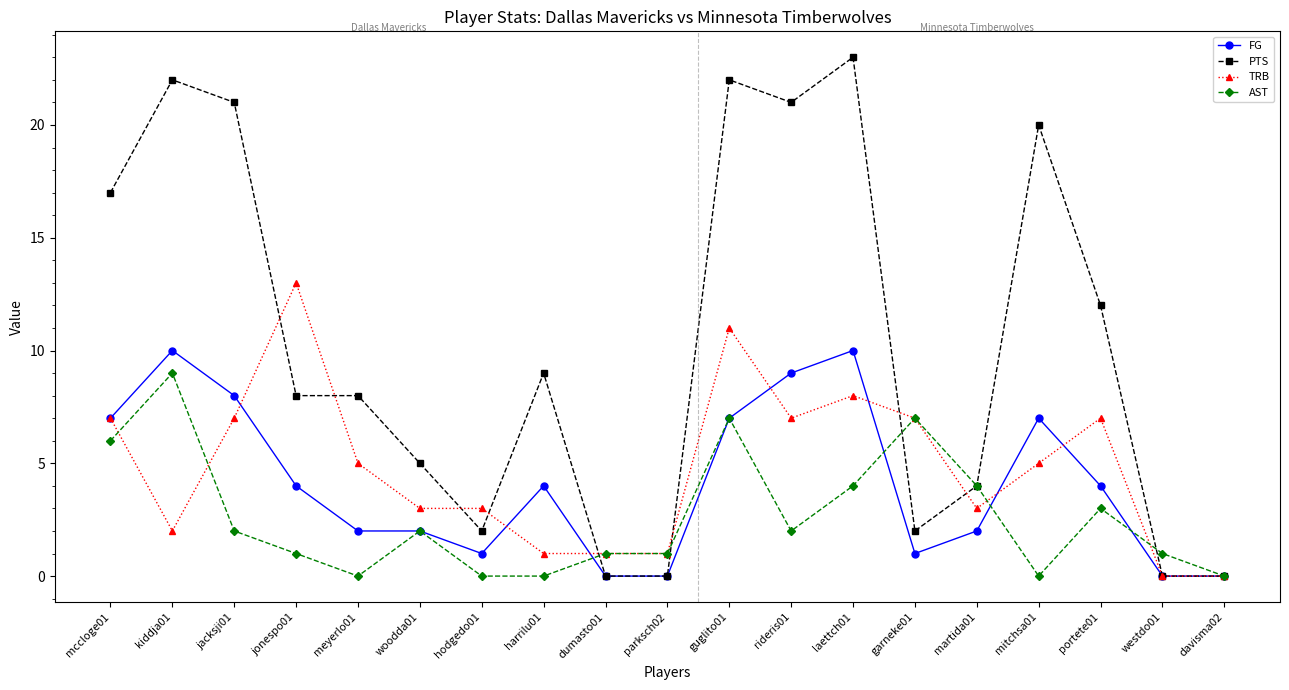

How many lines are shown in the chart?

4